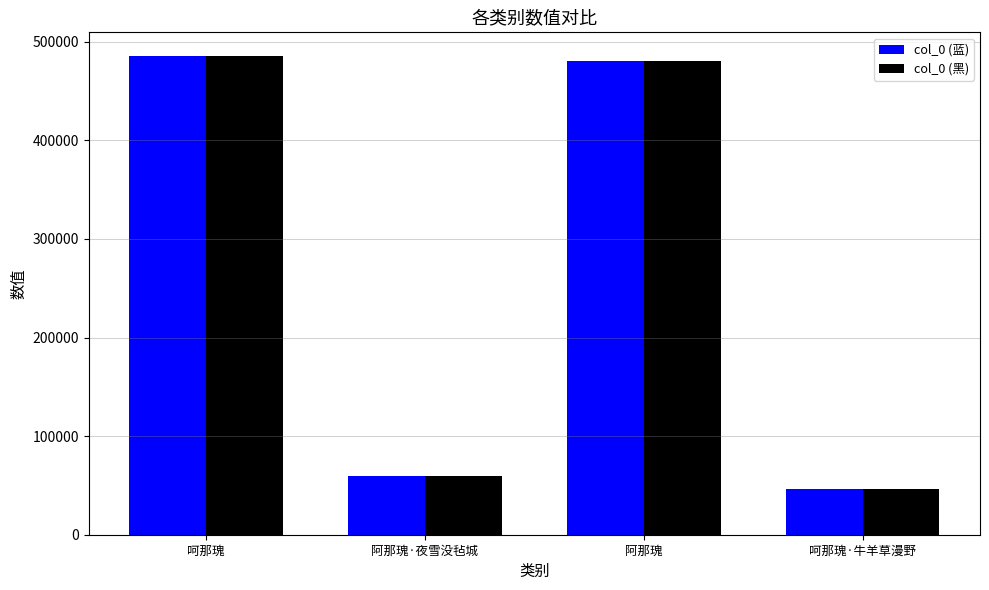

What is the total value across all series at 阿那瑰·夜雪没毡城?

119608